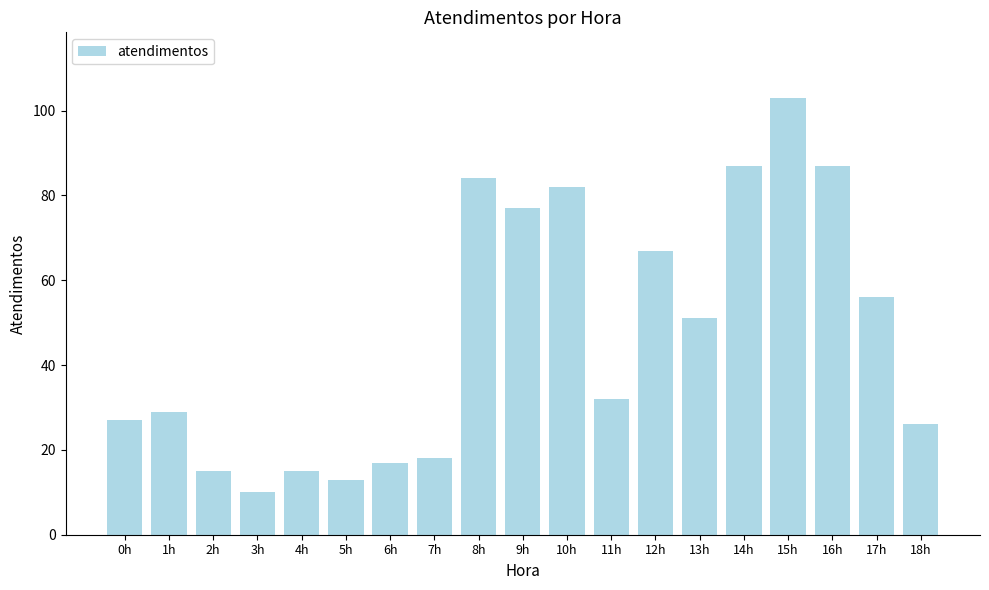

Does the chart contain stacked bars?

No